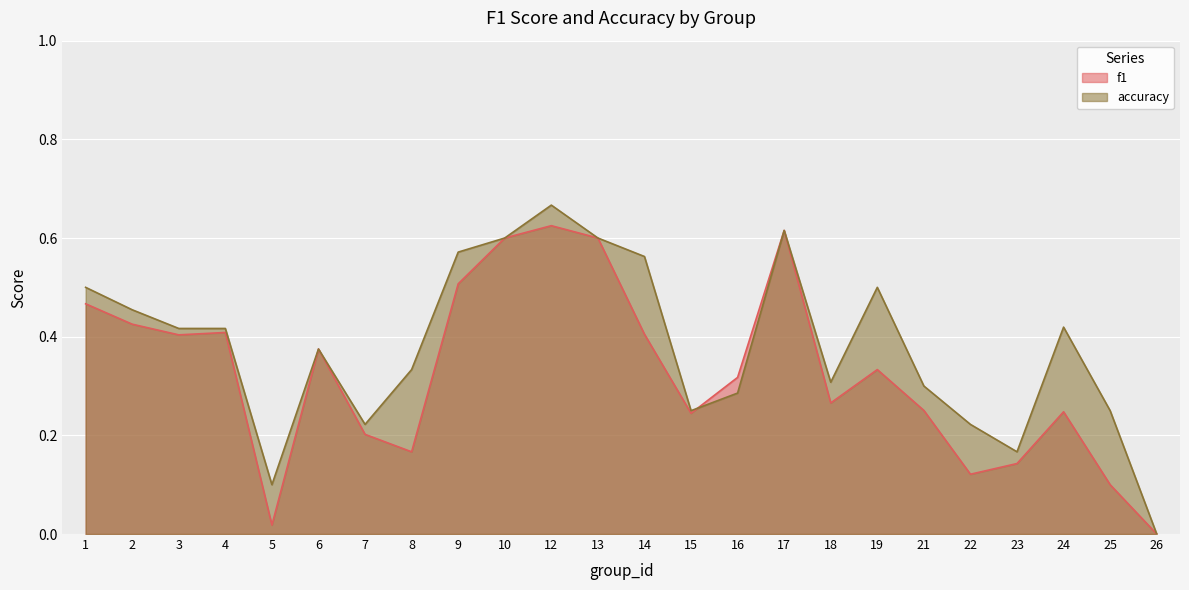

Is it true that f1 equals 0.4 at 6?

True